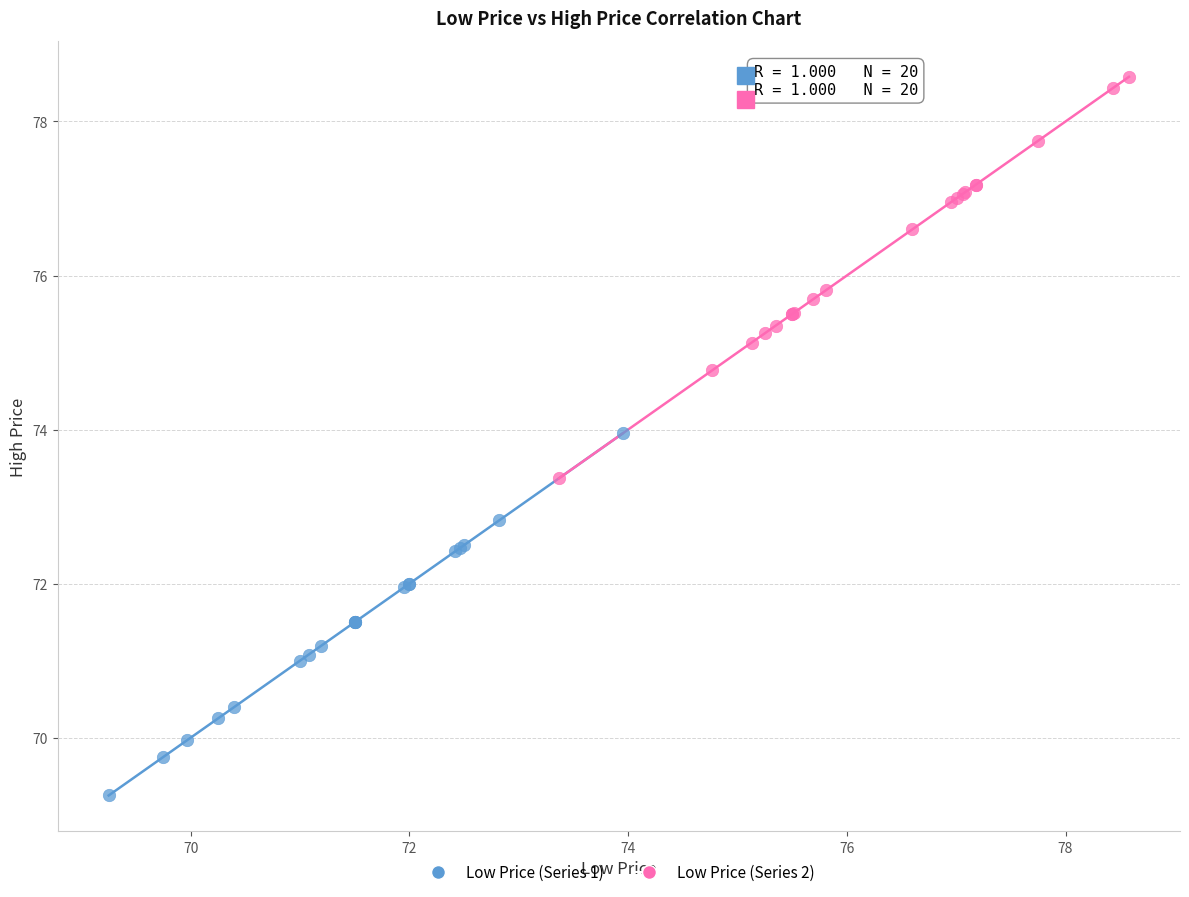

Which series has the largest Y range (max minus min)?

Low Price (Series 2)